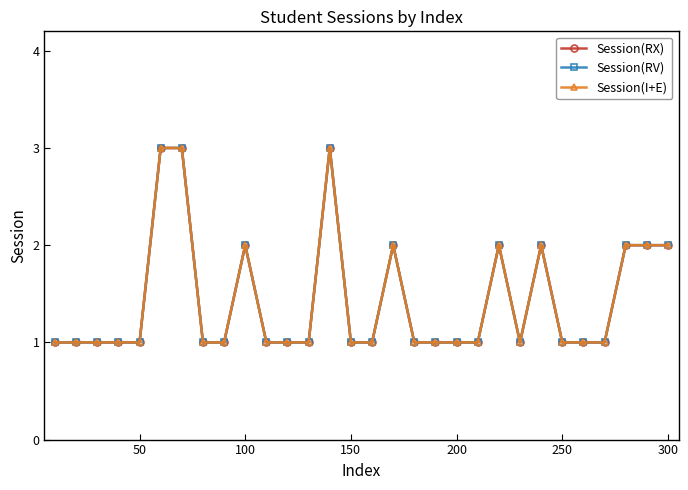

Which series has the widest spread of values?

Session(RX)